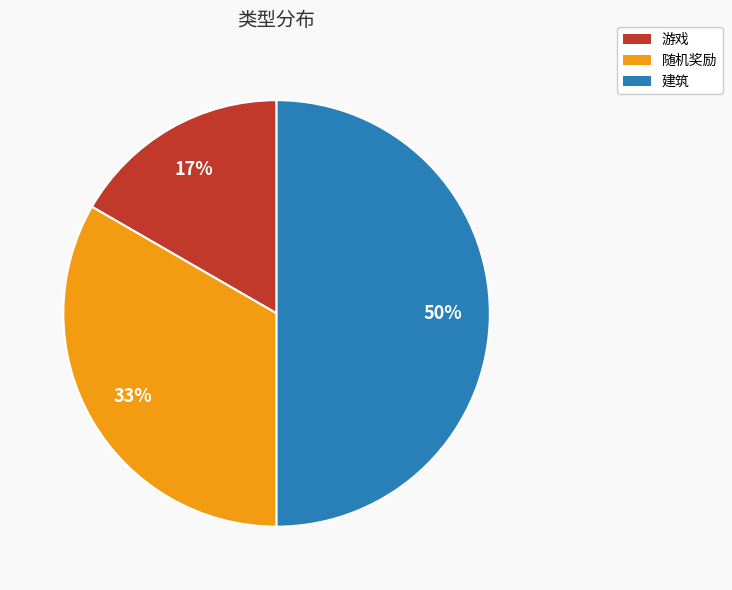

What is the ratio of the value at 游戏 to the value at 随机奖励?

0.5